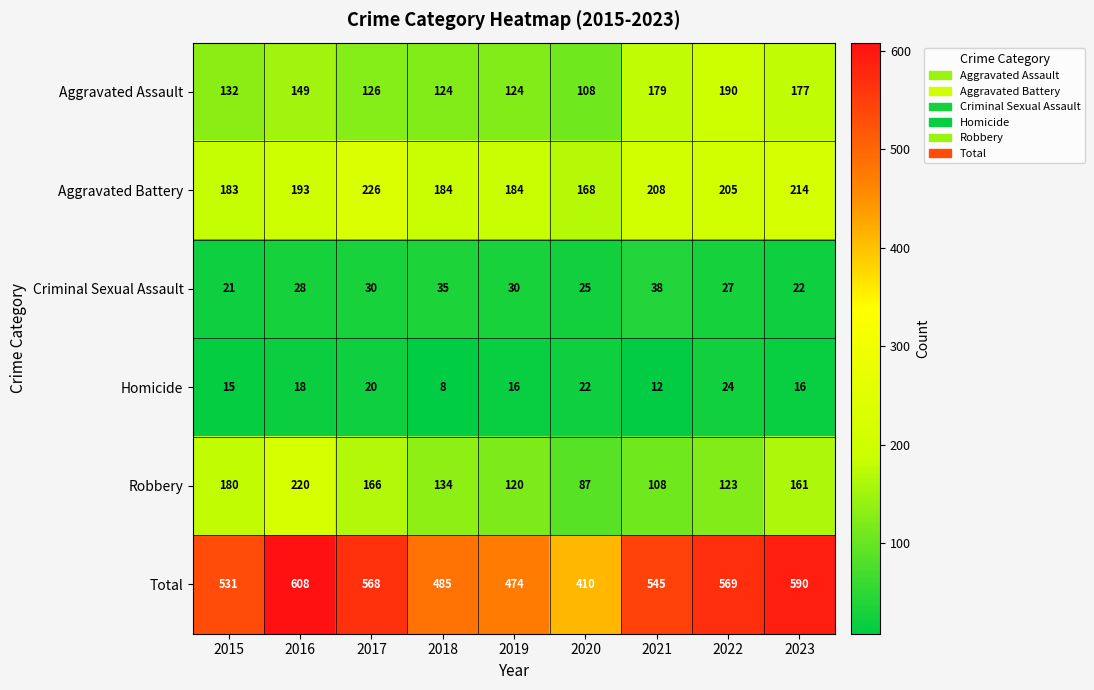

Which category has the lowest value across all series?

2018